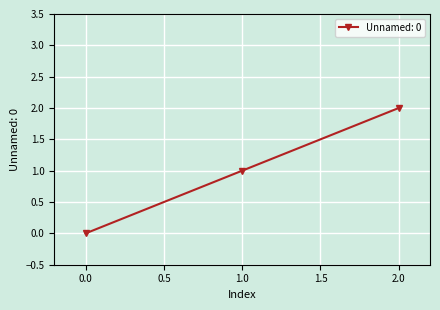

Count the values in the range 0 to 2.

3